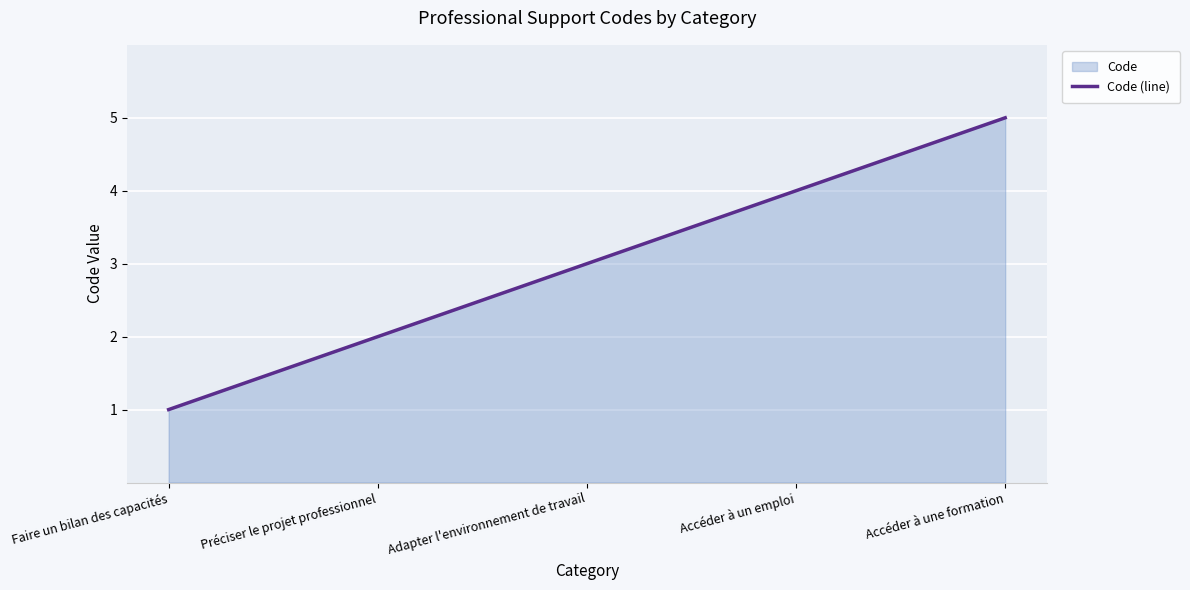

What position from the right is Adapter l'environnement de travail?

3